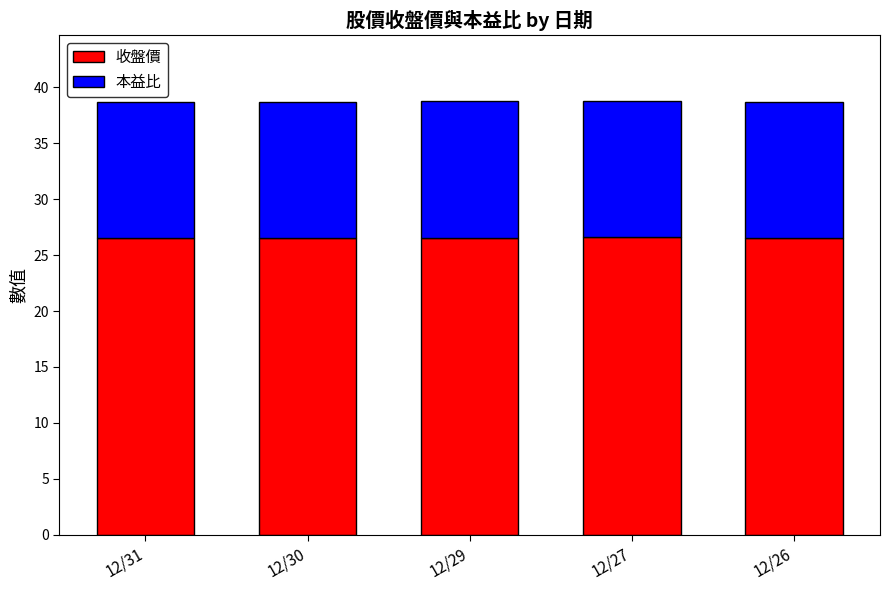

How many series are shown in this chart?

2